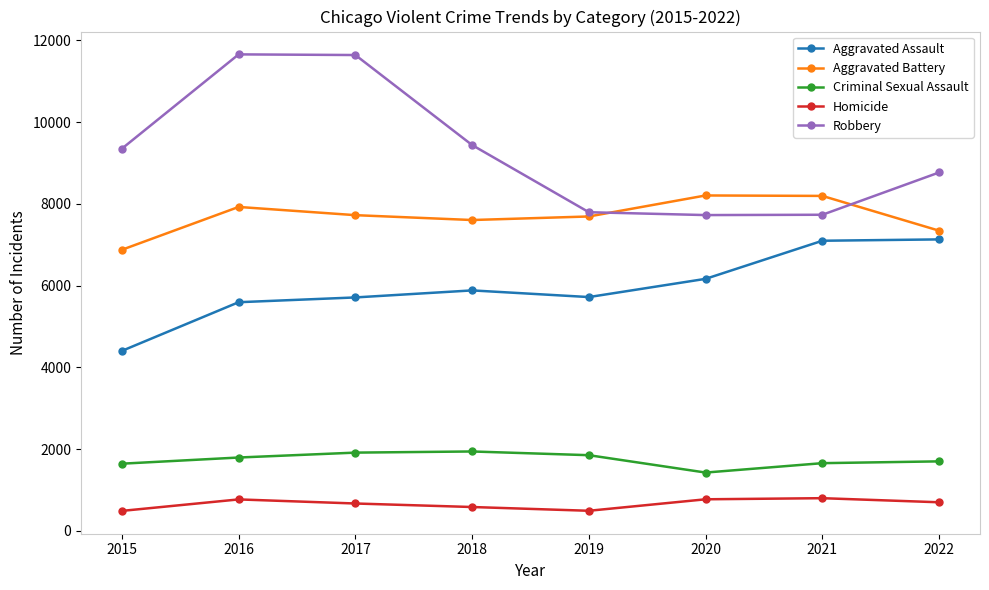

How many categories are shown in the chart?

8